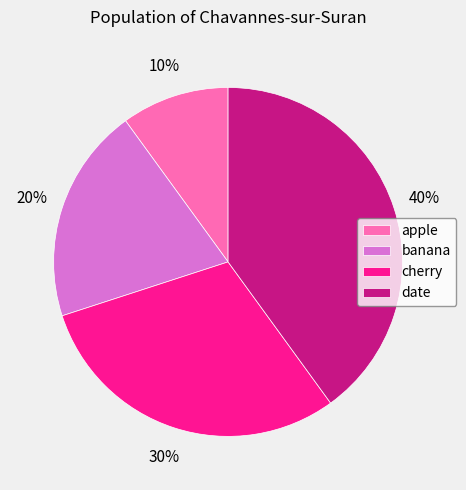

What percentage is the apple slice, to the nearest percent?

10%